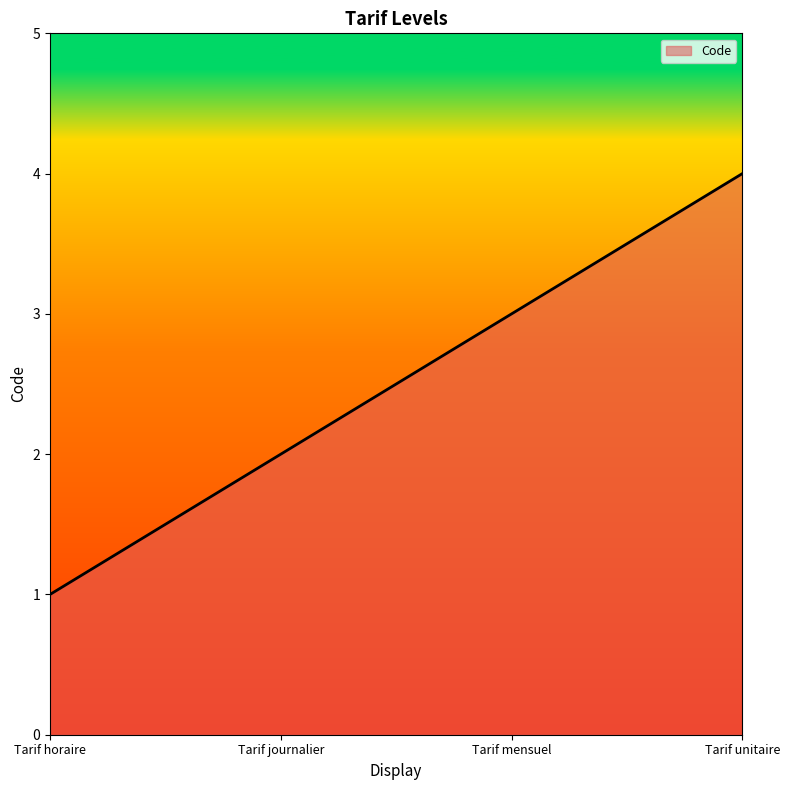

What is the smallest value displayed?

1.0